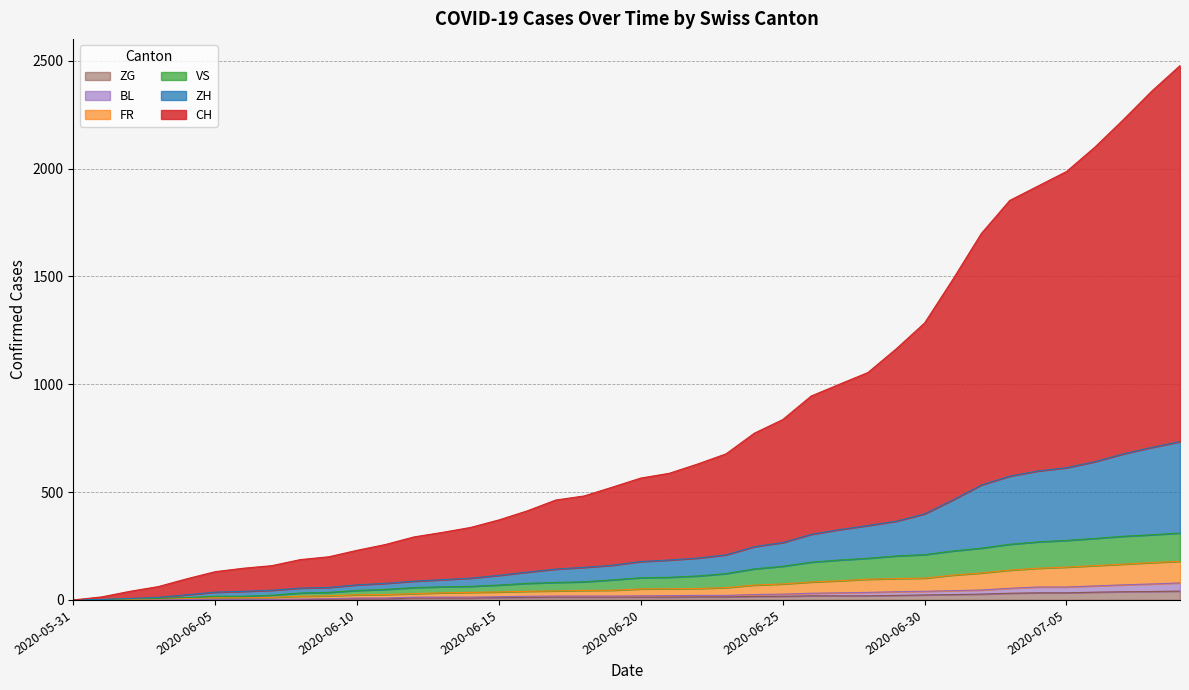

What is the label of the 25th point from the right?

2020-06-15